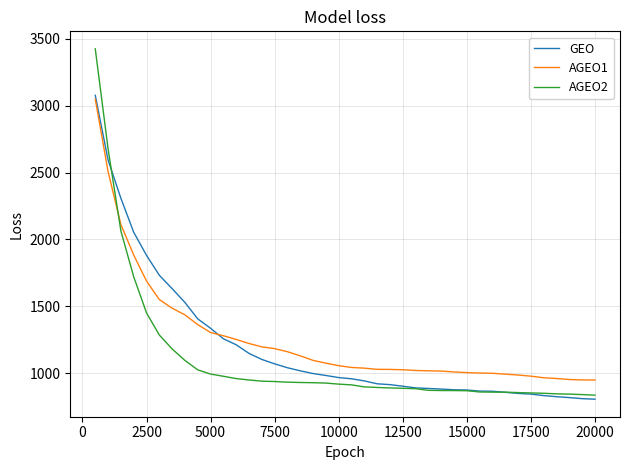

Which series has the widest spread of values?

AGEO2